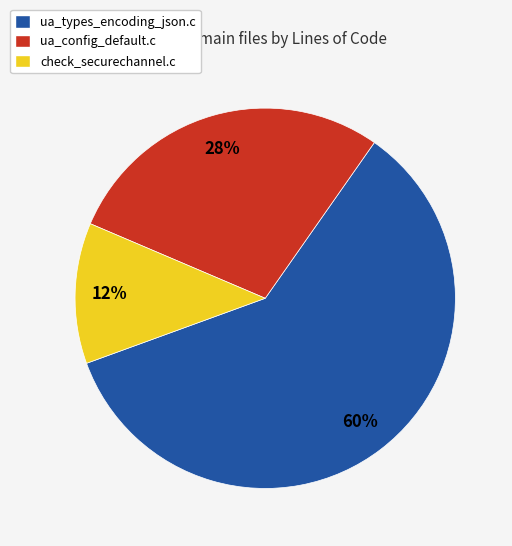

Rank the categories by value from highest to lowest.

ua_types_encoding_json.c, ua_config_default.c, check_securechannel.c